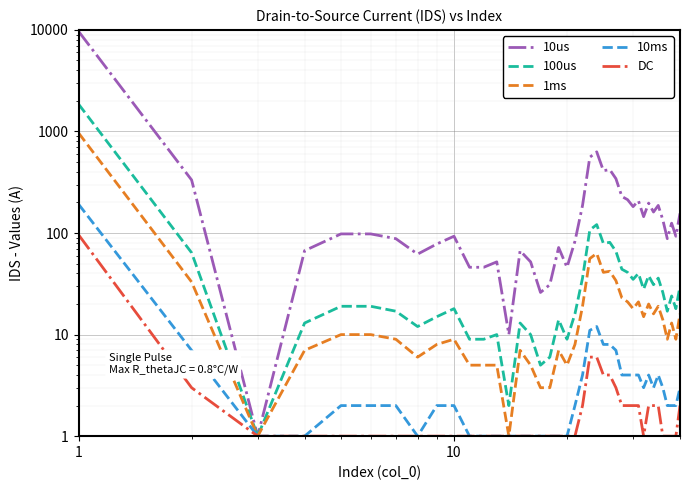

True or false: 1ms and DC cross at least once.

False